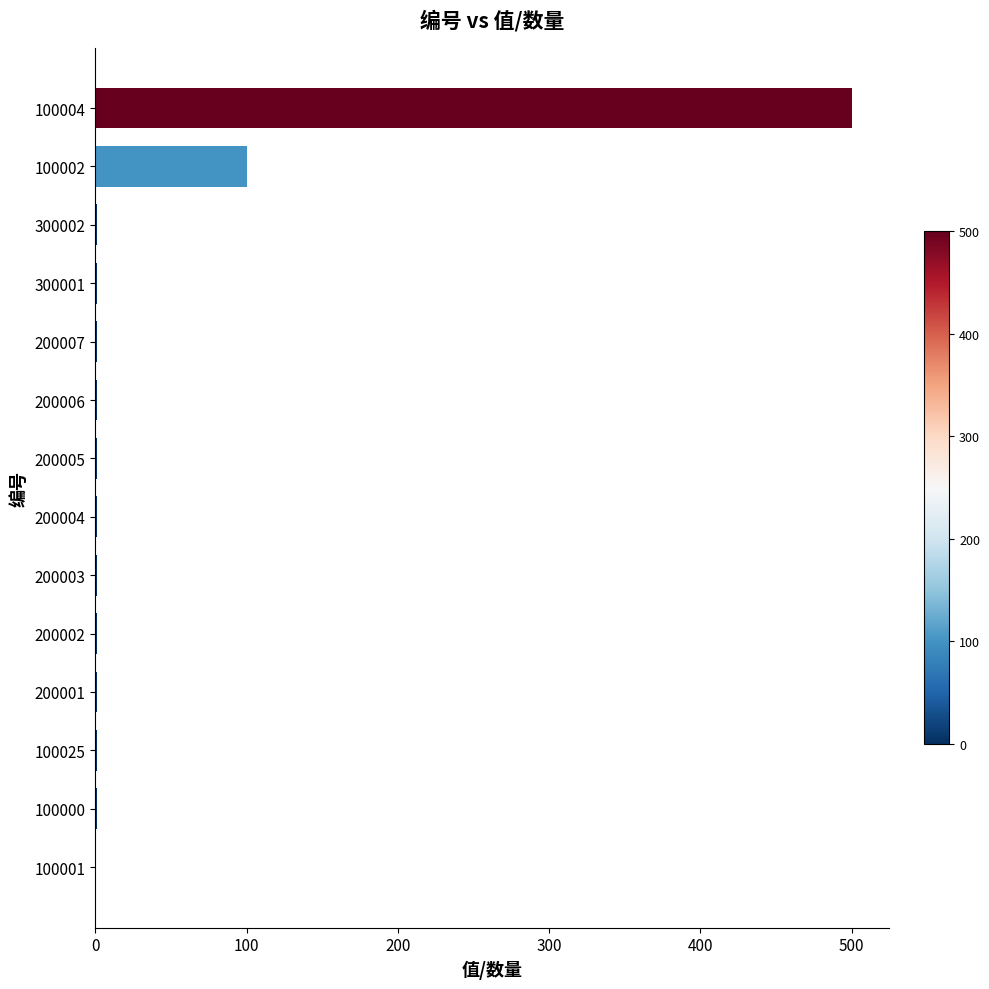

How many distinct data groups are displayed?

1